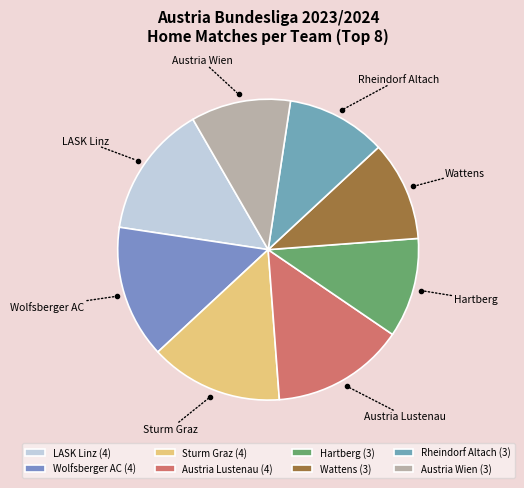

Is it true that Sturm Graz is 7% of the pie?

False